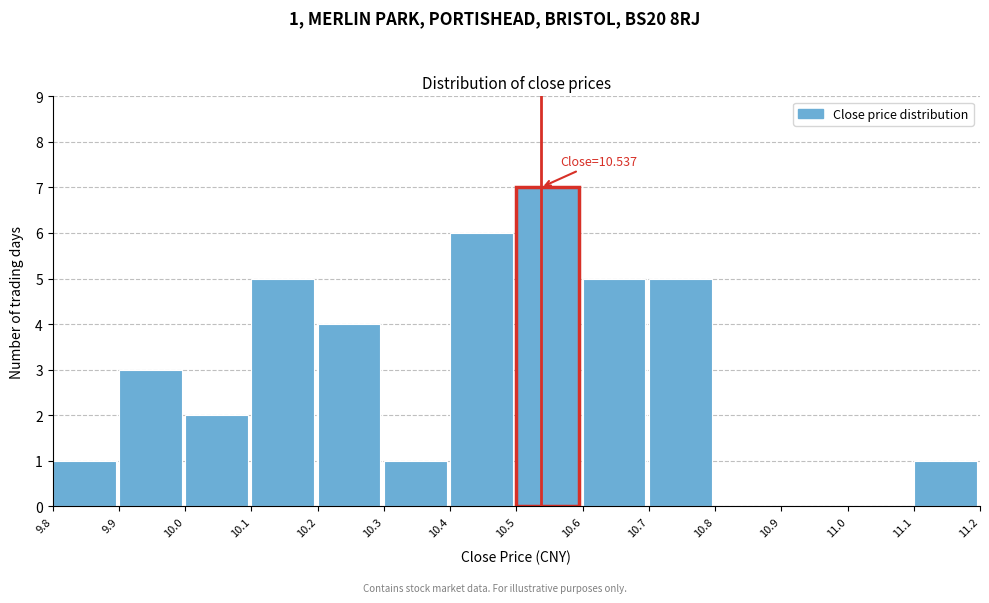

Over which range of the x-axis is the bar tallest?

10.5 to 10.6